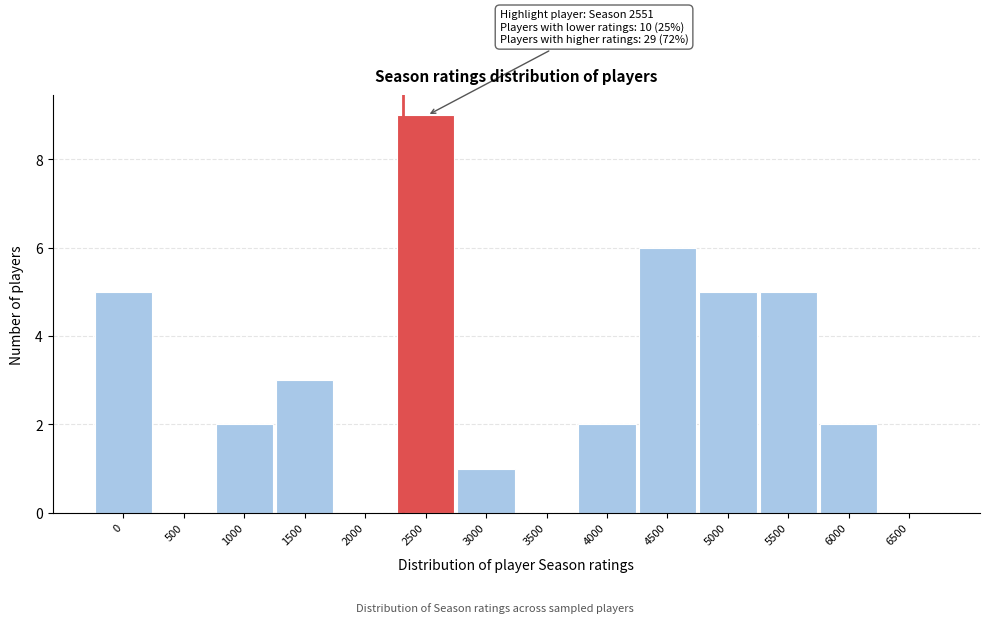

Reading left to right, what are all the values shown in this chart?

0=5	500=0	1000=2	1500=3	2000=0	2500=9	3000=1	3500=0	4000=2	4500=6	5000=5	5500=5	6000=2	6500=0